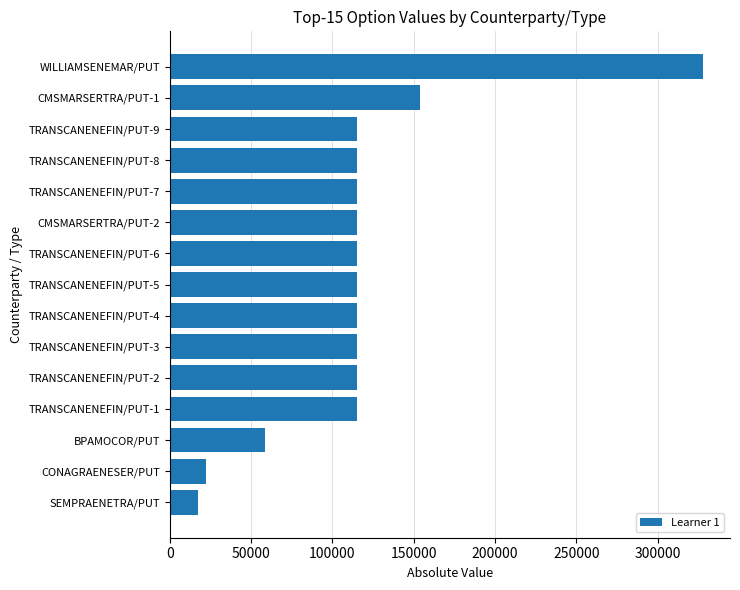

Between TRANSCANENEFIN/PUT-2 and CONAGRAENESER/PUT, which is larger?

TRANSCANENEFIN/PUT-2